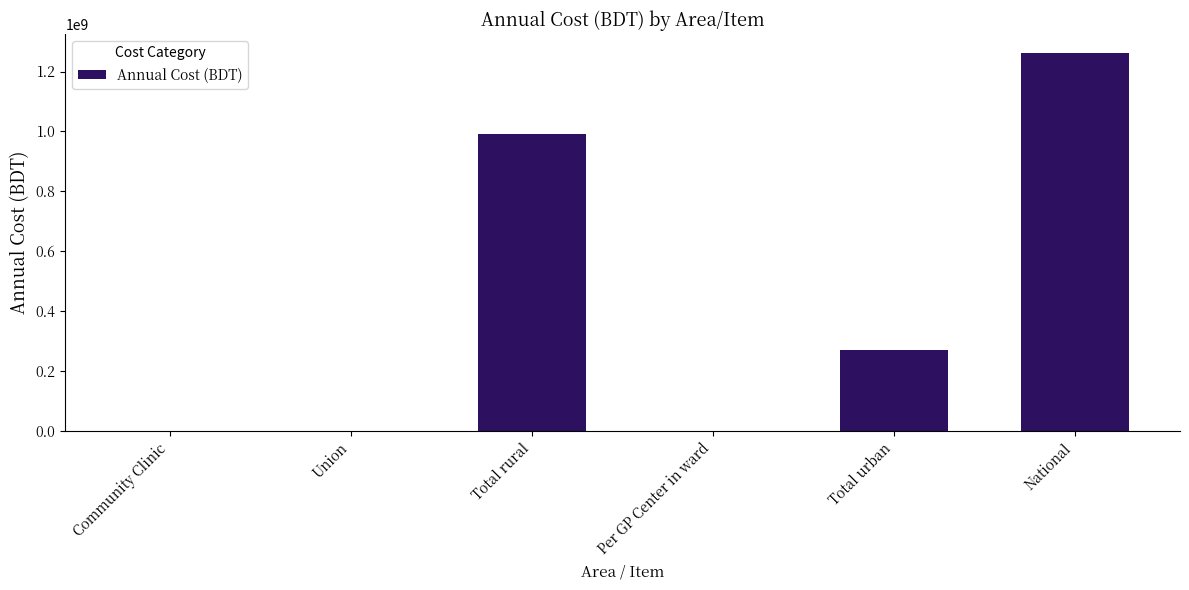

Which label corresponds to the largest value in the chart?

National